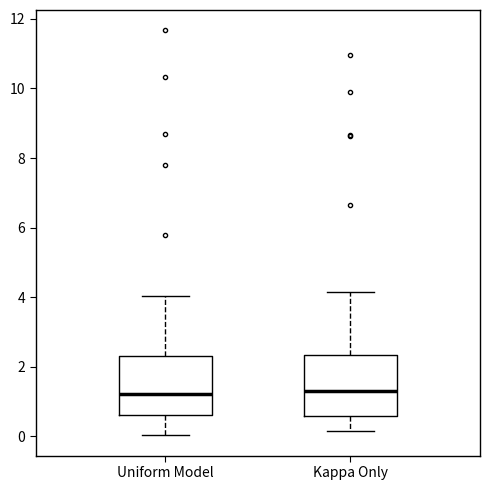

Where is the upper edge of the box for Uniform Model on the y-axis? The values are not printed on the chart, so give them approximately, as read against the axis.

2.4